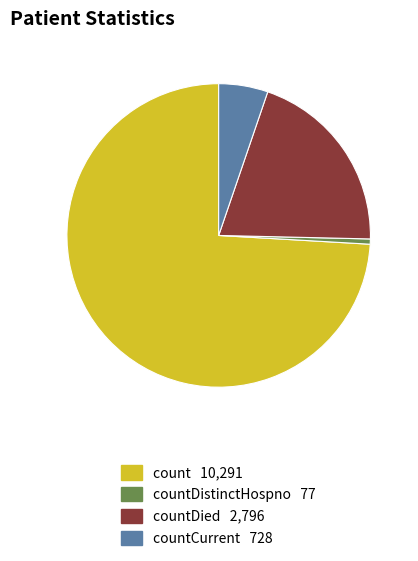

Does any single category account for the majority?

Yes